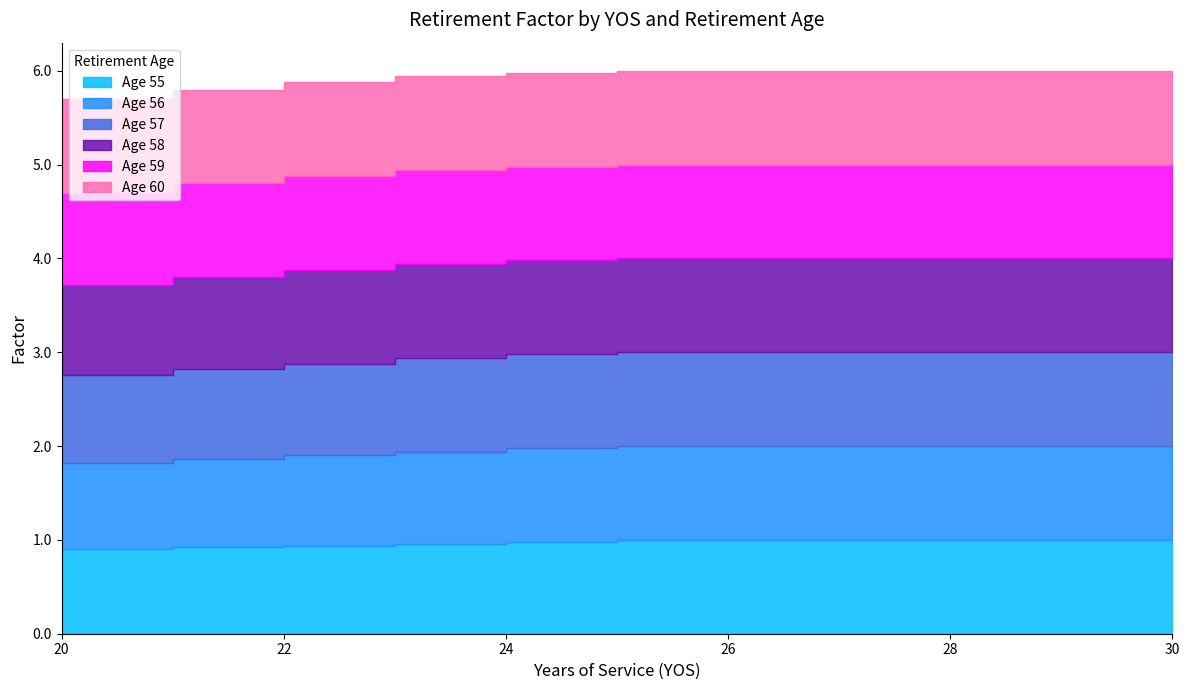

True or false: 56 and 55 cross at least once.

False